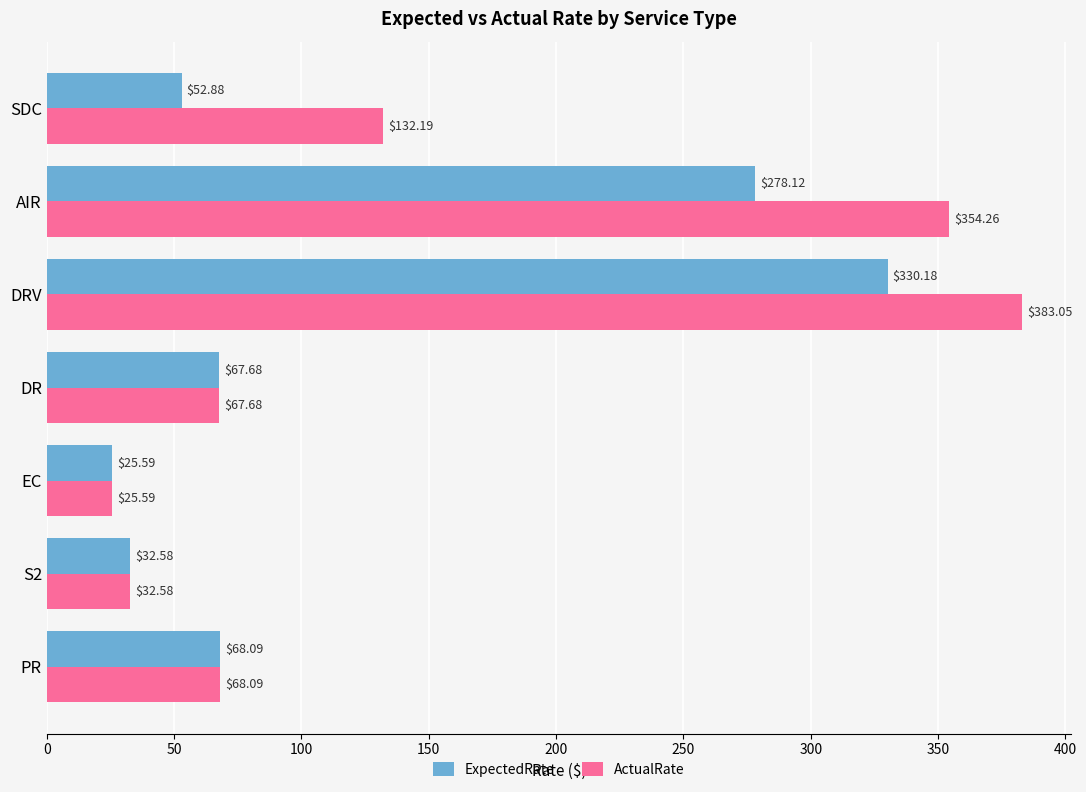

Where is ExpectedRate nearest to the value 177?

AIR